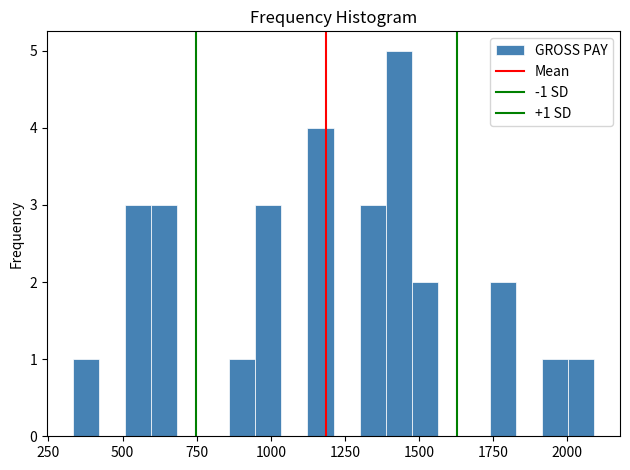

Read against the x-axis, roughly where is the centre of the tallest bar?

1450